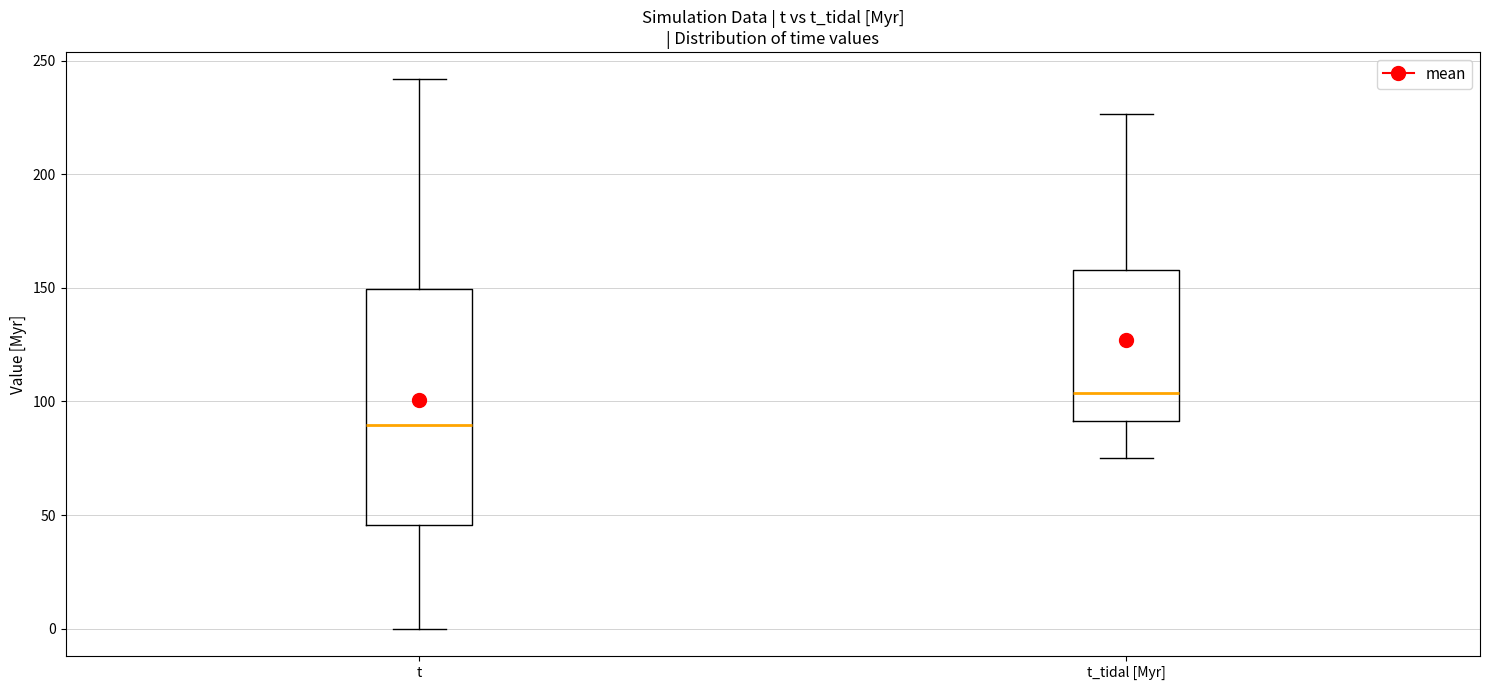

Reading left to right, transcribe this box plot: for each box, give where its median line is, the range the box spans, and where its two whiskers end, as read against the y-axis. The values are not printed on the chart, so give them approximately, as read against the axis.

t: median 90, box 45 to 150, whiskers 0 to 240
t_tidal [Myr]: median 105, box 90 to 160, whiskers 75 to 225